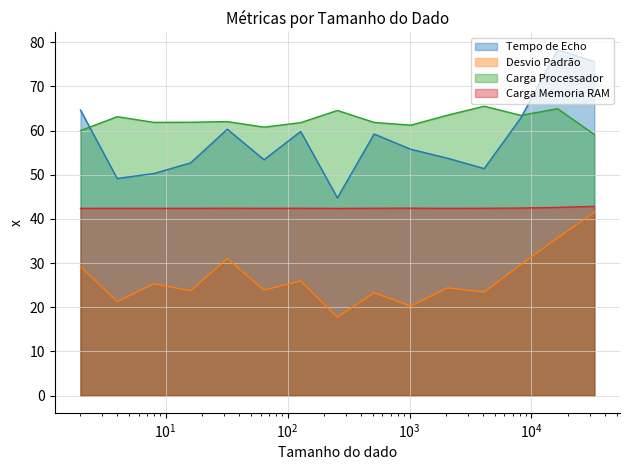

What is the smallest value displayed?

17.7